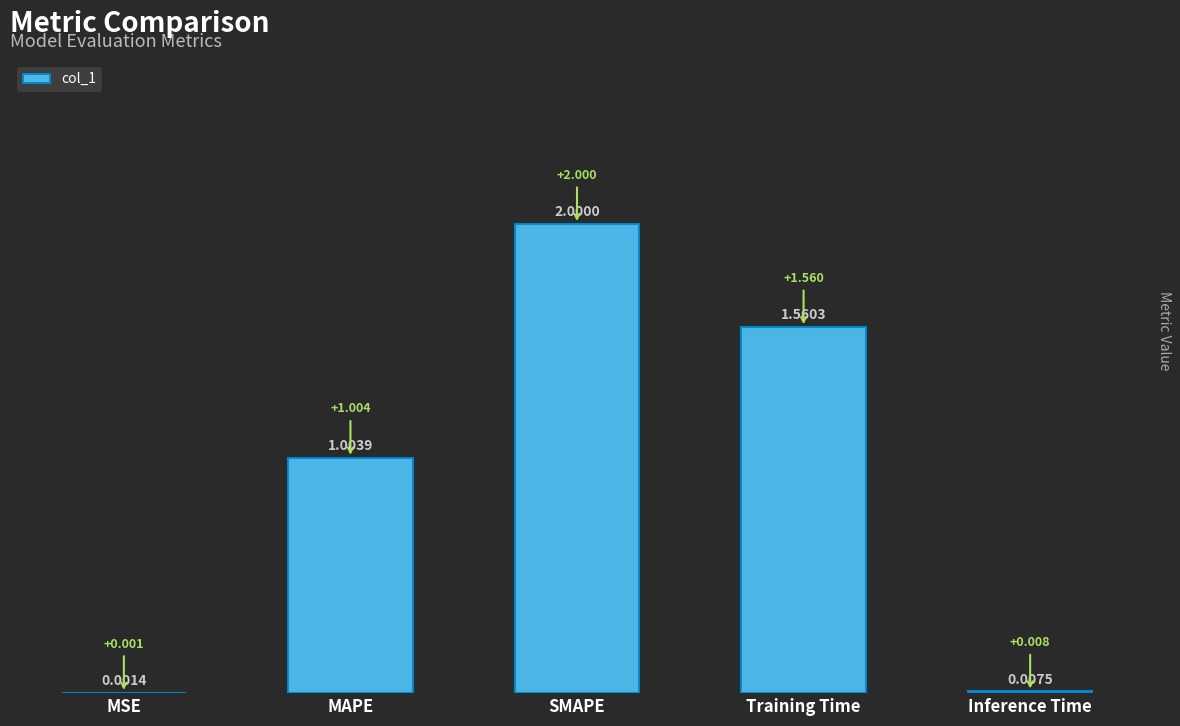

What is the average value?

0.9